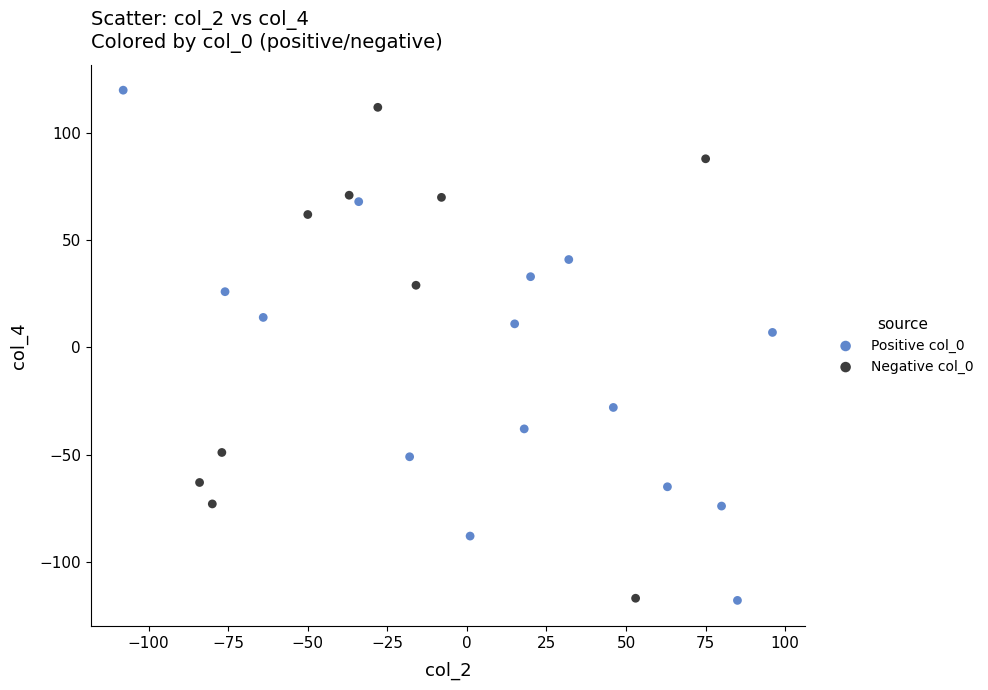

What are all the series names shown in the legend?

Positive col_0, Negative col_0